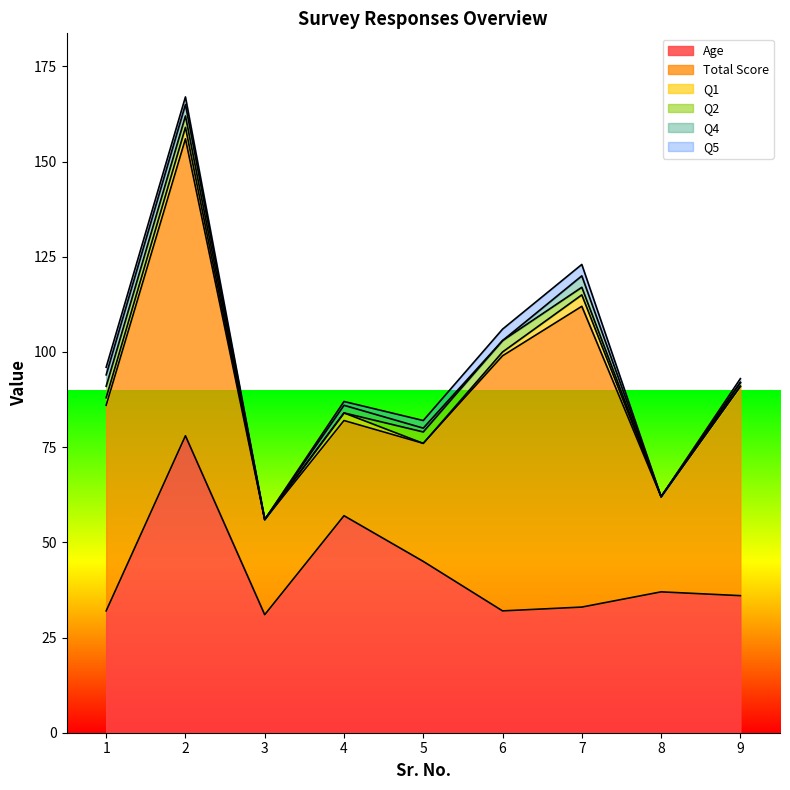

Reading left to right, what are all the values shown in this chart?

Age: 32	78	31	57	45	32	33	37	36
Total Score: 54	78	25	25	31	67	79	25	55
Q1: 2	3	0	2	0	1	3	0	0
Q2: 3	3	0	0	3	3	2	0	1
Q4: 3	3	0	2	1	0	3	0	0
Q5: 2	2	0	1	2	3	3	0	1